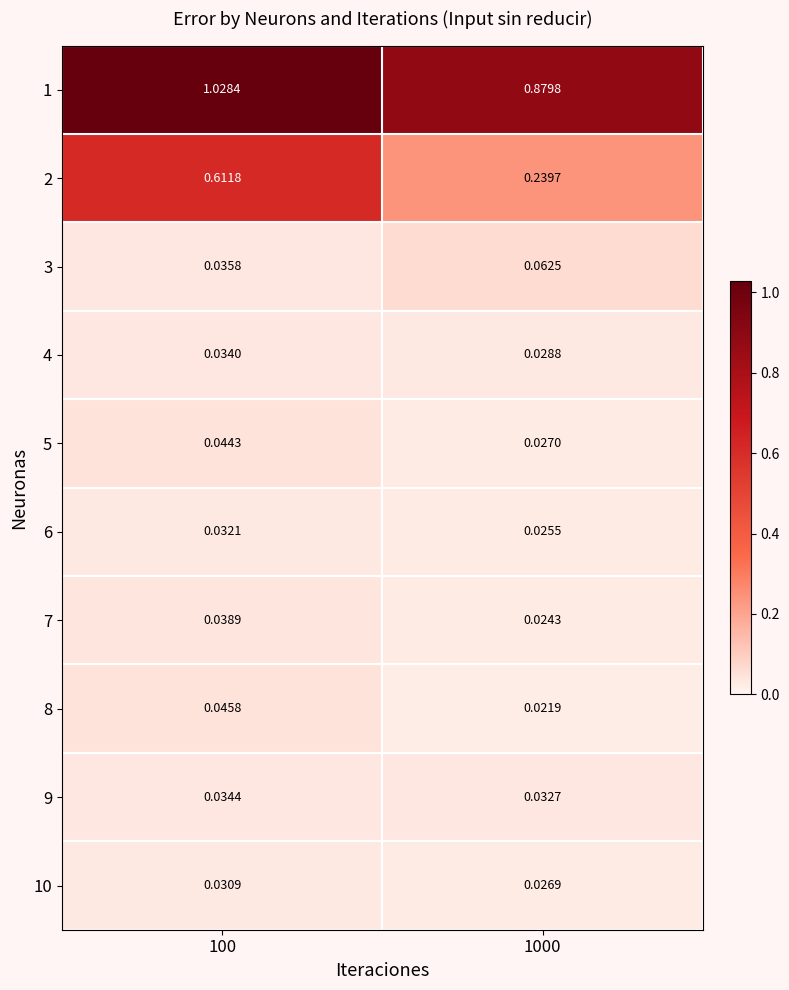

Which series has the widest spread of values?

2